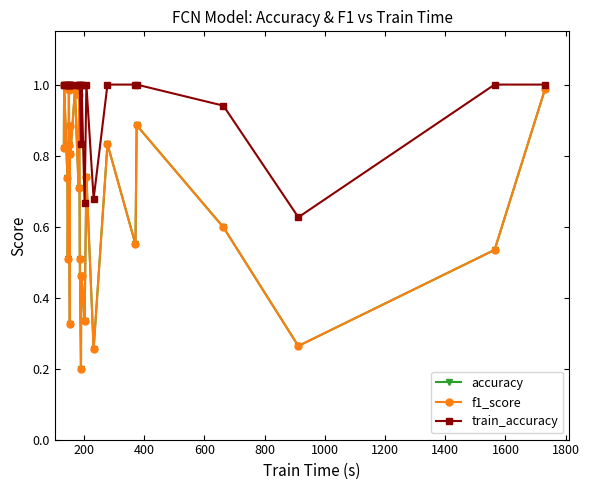

How many interior local valleys does the f1_score series have?

9